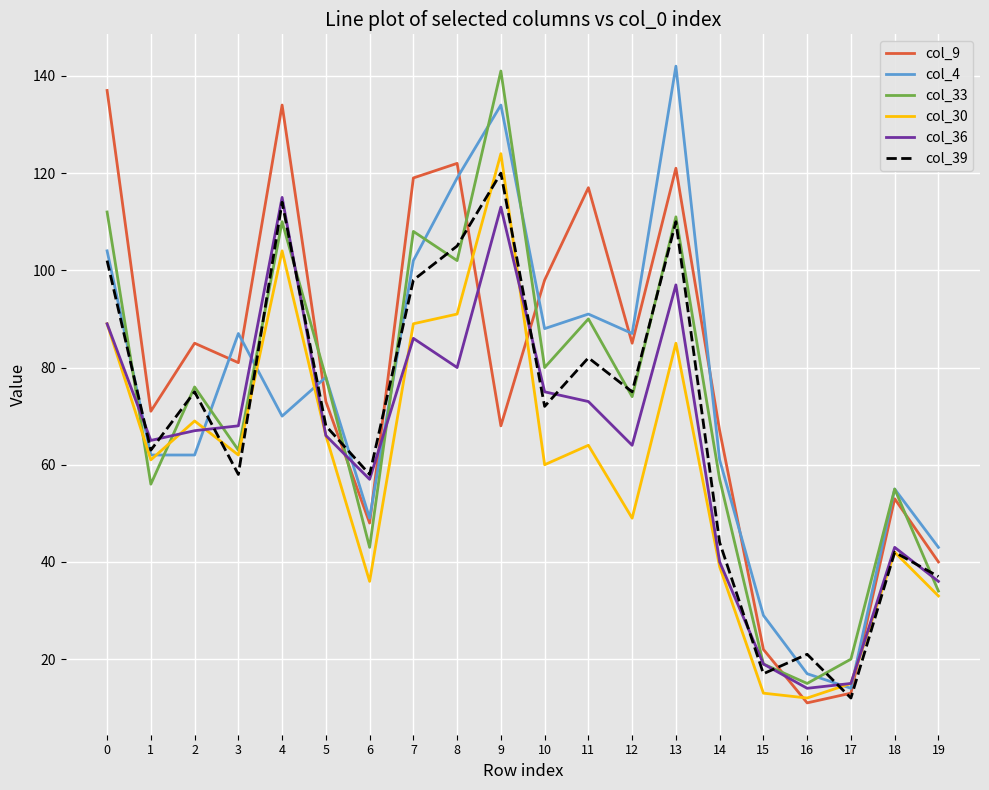

What value does the col_30 series have at 17, to the nearest 5?

15